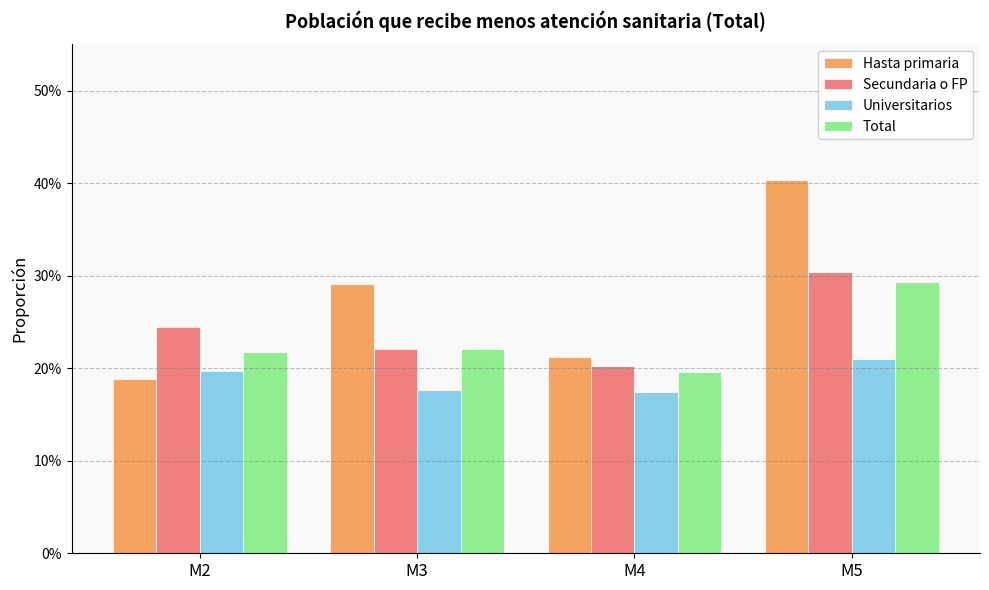

Where is Secundaria o FP nearest to the value 0?

M4